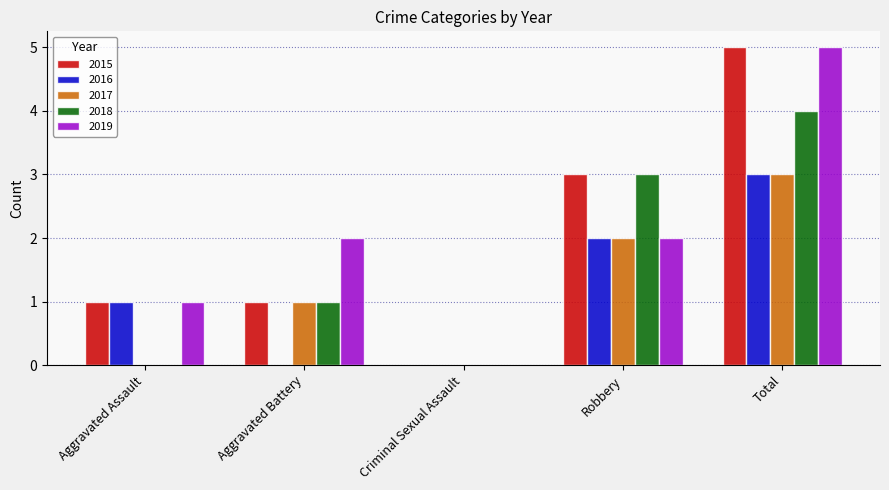

What are all the series names shown in the legend?

2015, 2016, 2017, 2018, 2019